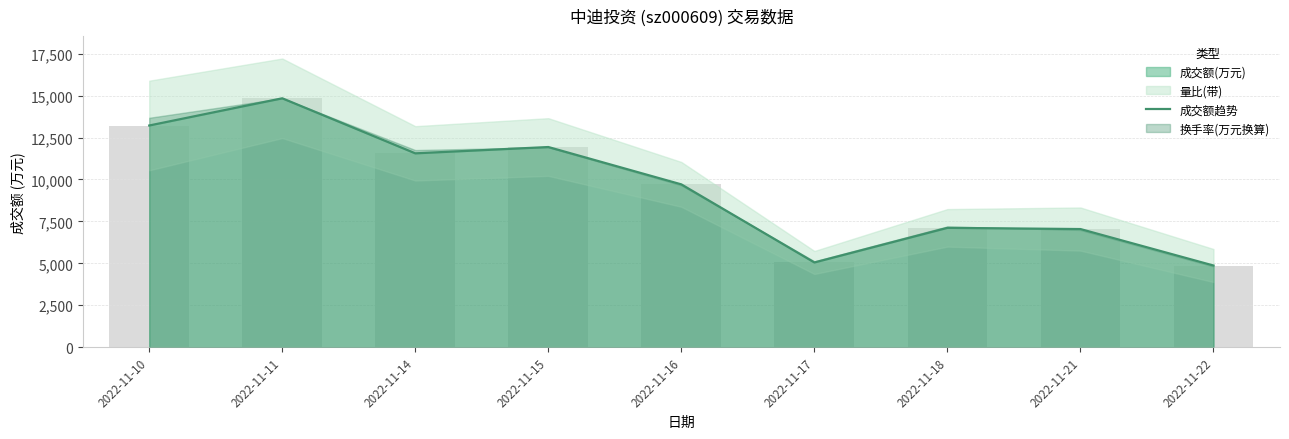

Approximately how many times larger is the value at 2022-11-10 compared to 2022-11-18?

1.9